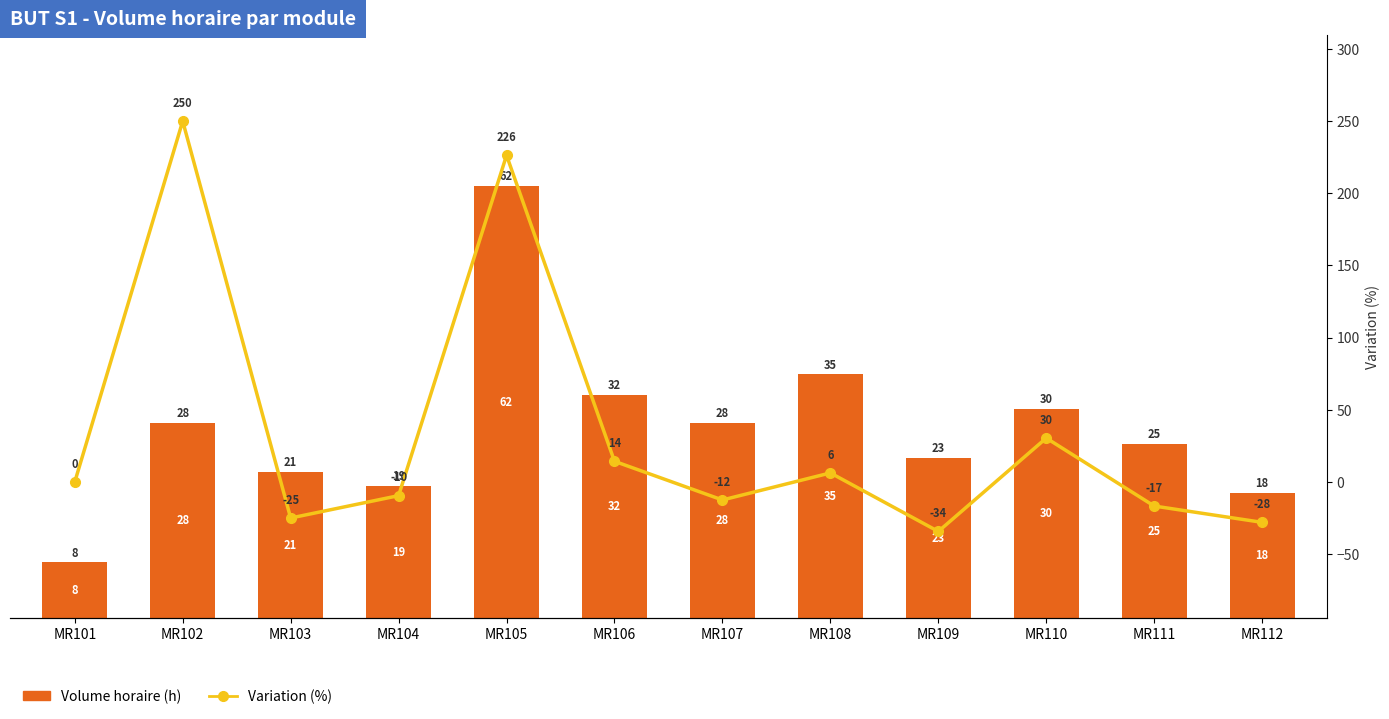

Where does the Variation (%) series first go above 0?

MR102